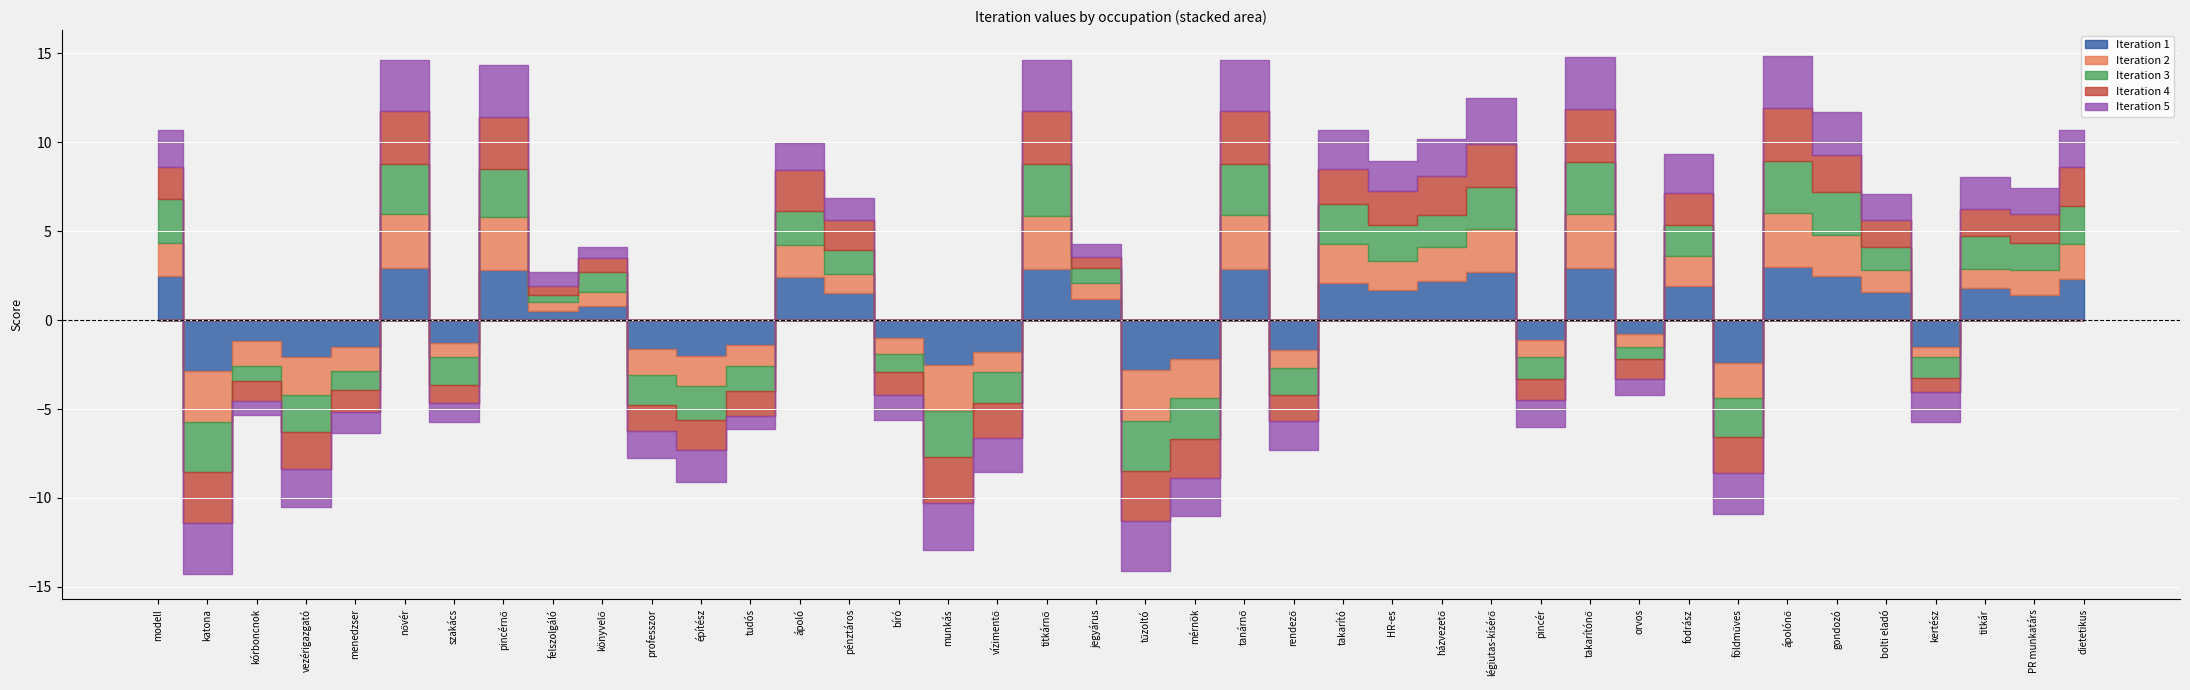

What is the sum of the 4 values at titkár and földműves?

-0.5